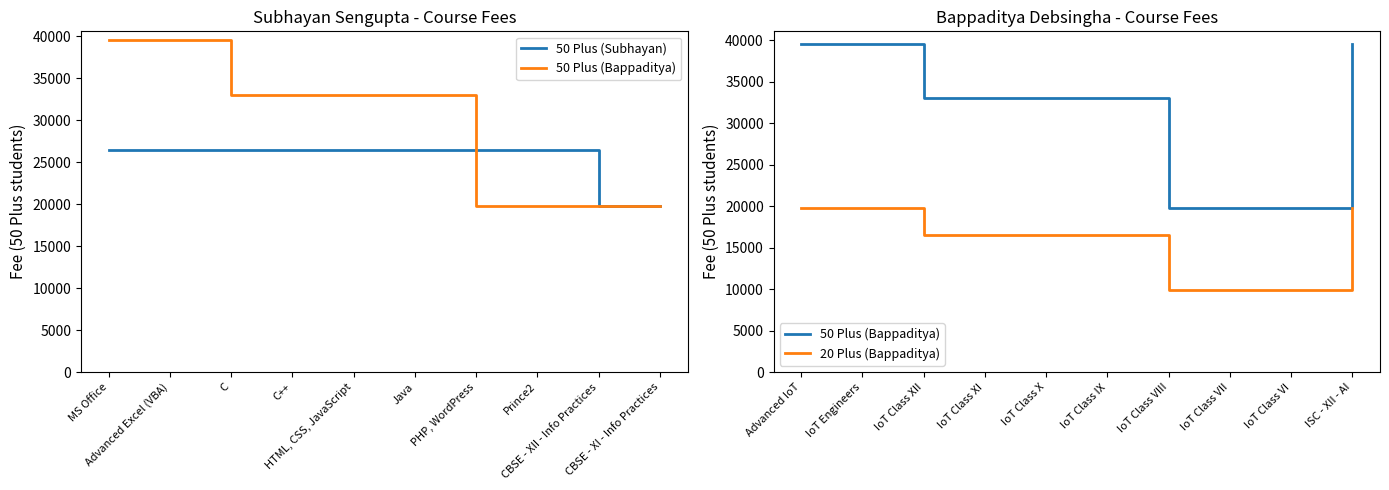

Which series has the largest range (max minus min)?

50 Plus (Bappaditya)